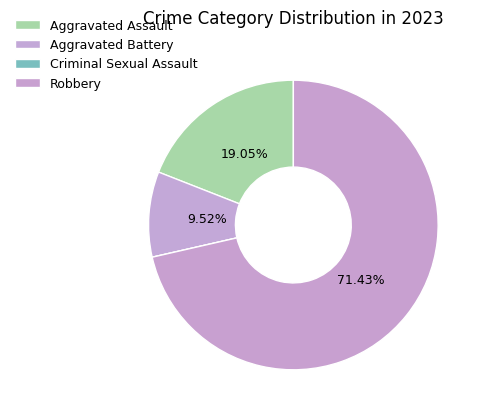

To the nearest percent, what is the combined percentage of Criminal Sexual Assault and Aggravated Assault?

19%